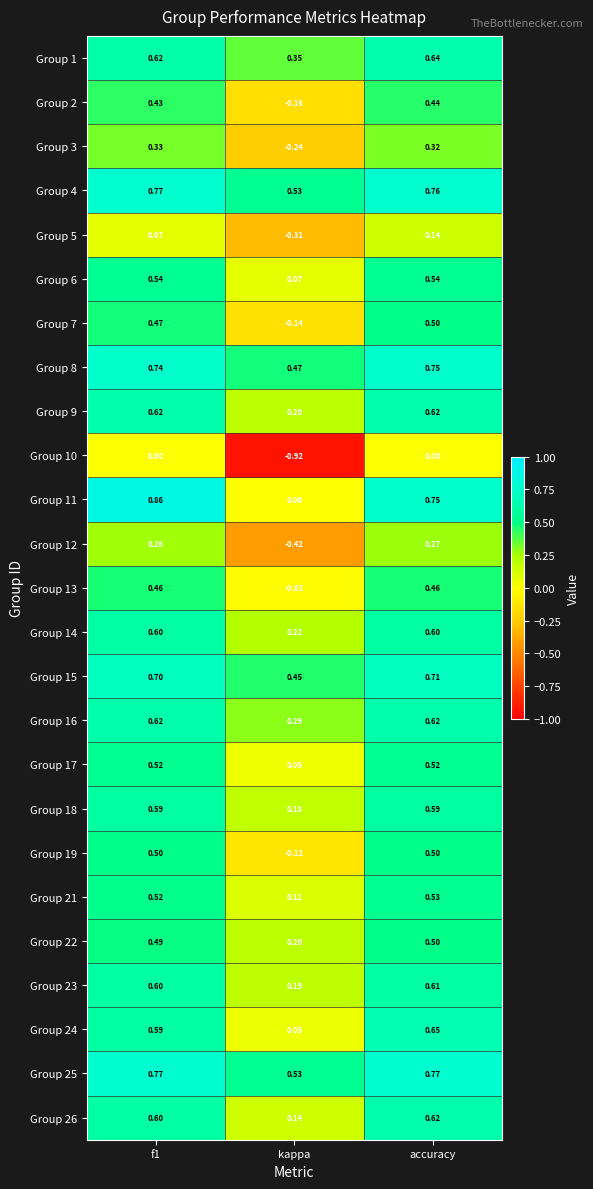

Which category has the highest value in the Group 21 series?

accuracy